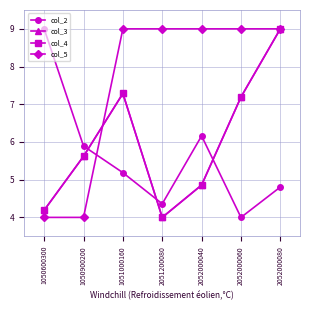

Is this an area chart (filled region under the line)?

No